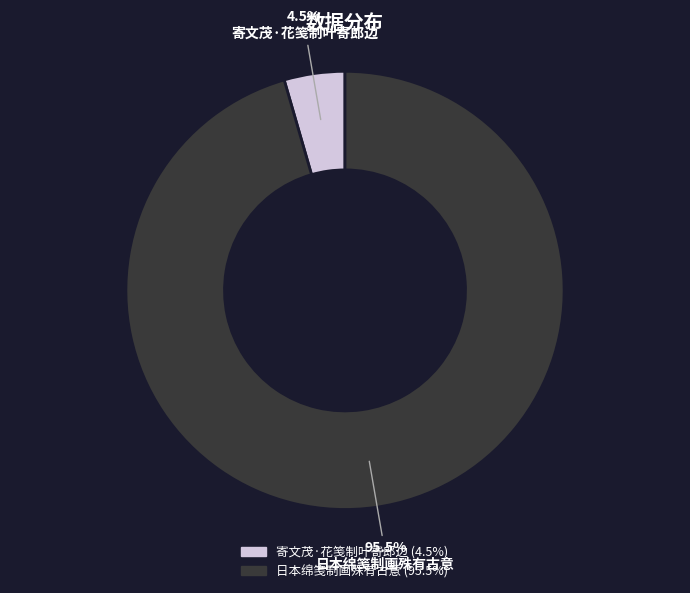

What portion of the pie excludes 日本绵笺制画殊有古意?

4.5%